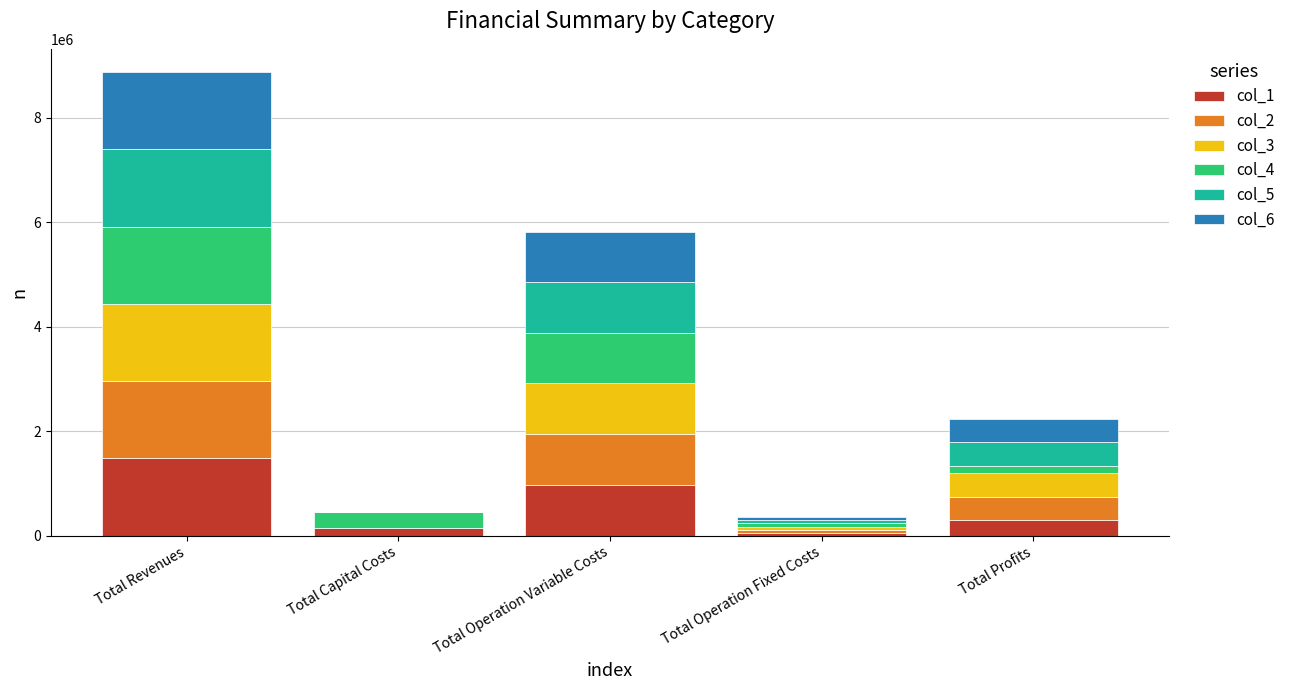

At which category is the sum across all series the highest?

Total Revenues